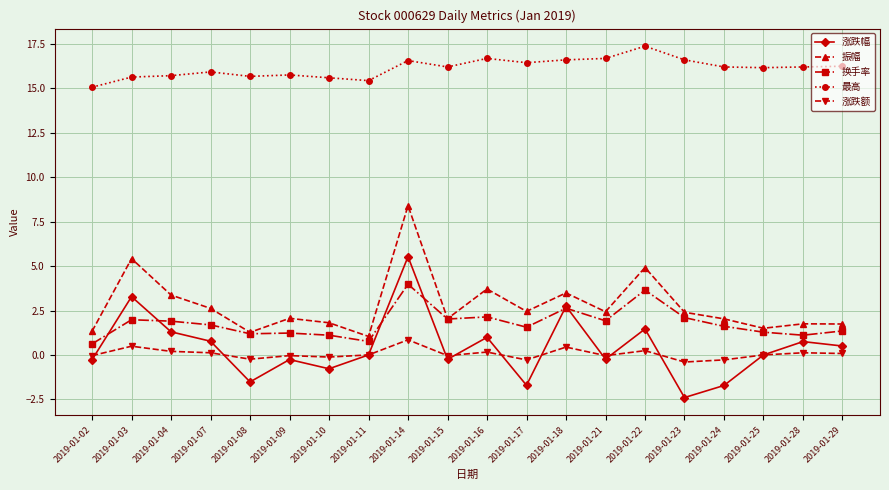

Read the 振幅 value at 2019-01-08.

1.3